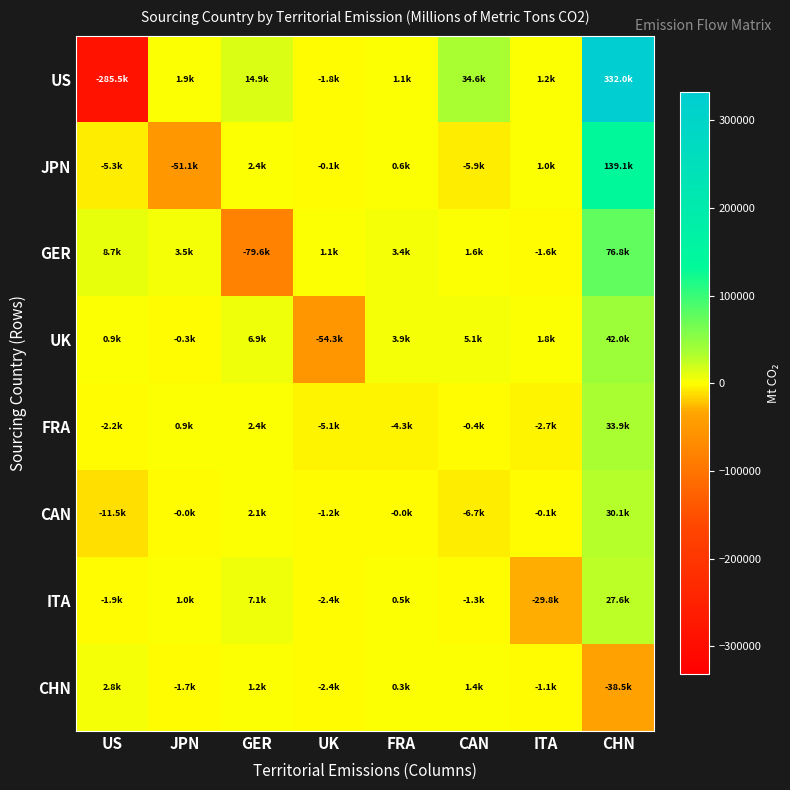

List the series in order of their peak value, lowest first.

CHN, ITA, CAN, FRA, UK, GER, JPN, US